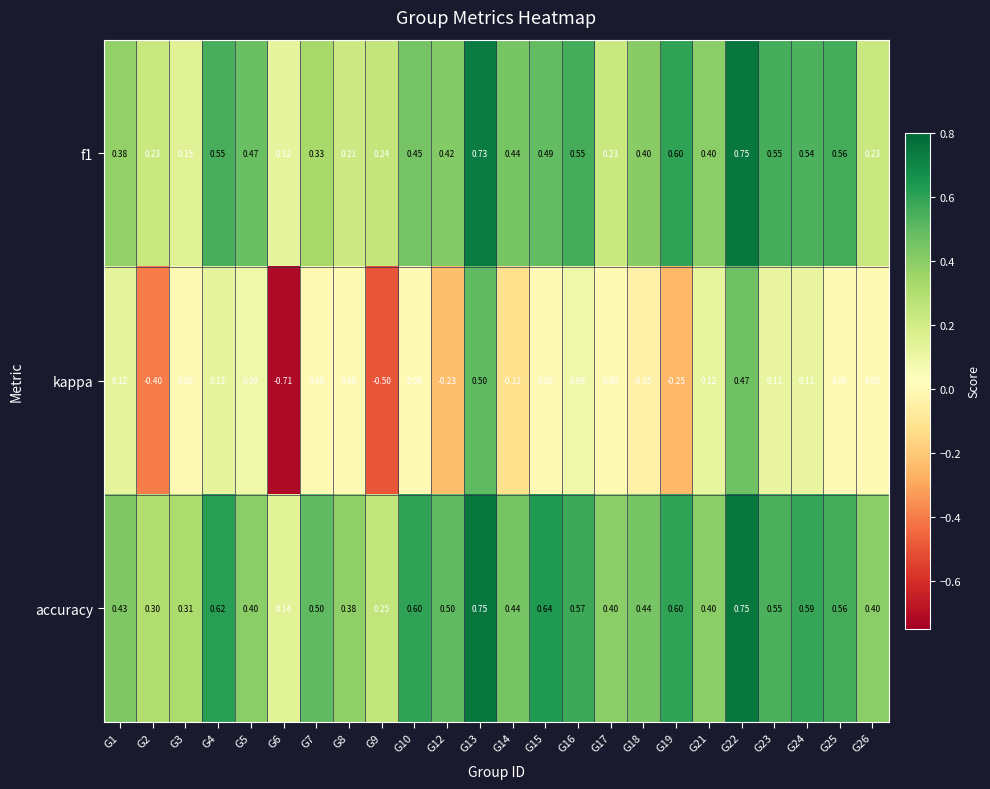

Between G14 and G24, which series saw the biggest shift?

kappa